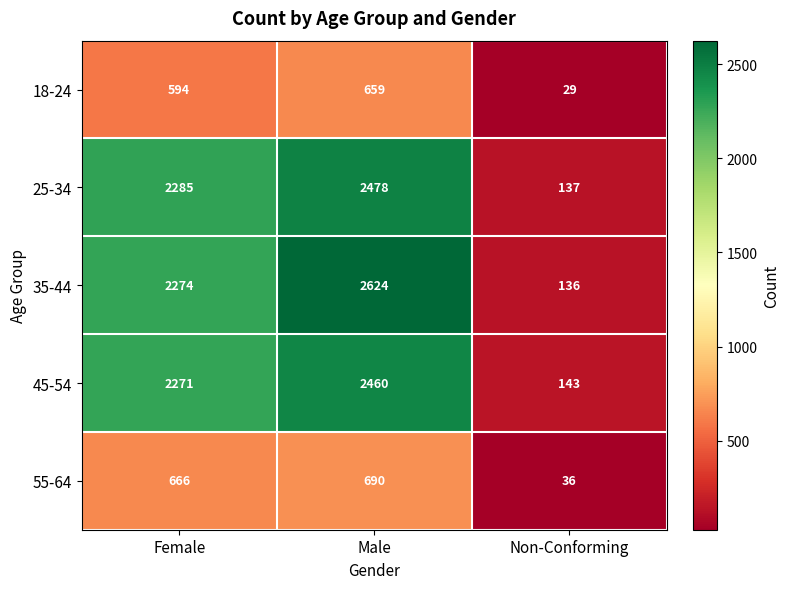

What is the difference between the maximum and second lowest values in the 25-34 series?

193